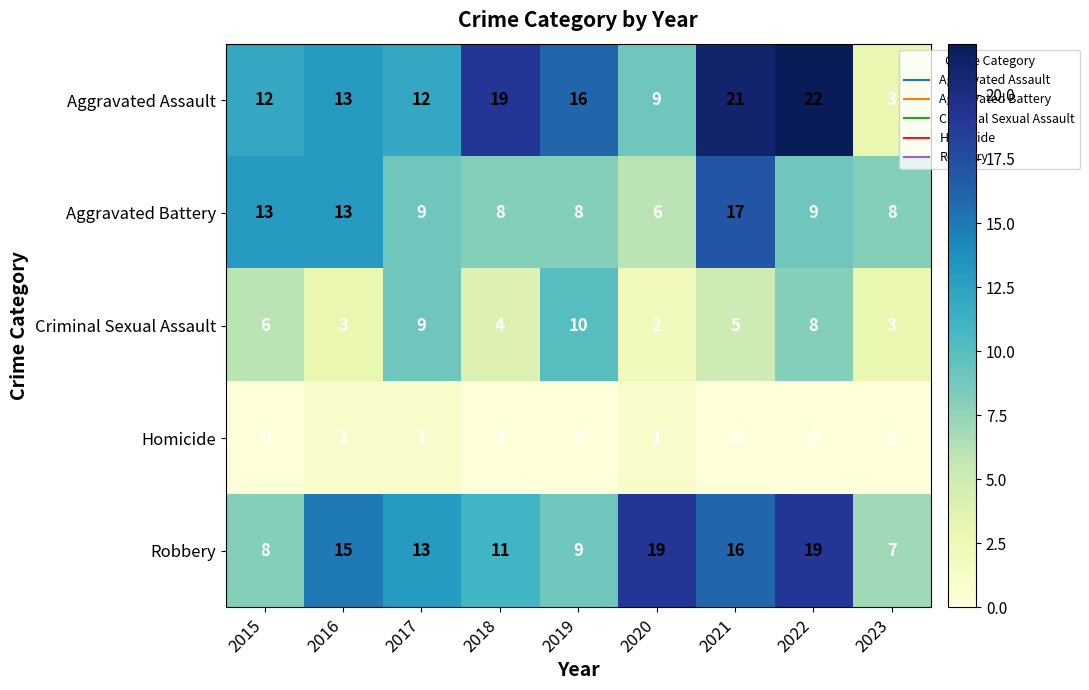

Which series has the largest total across all categories?

Aggravated Assault